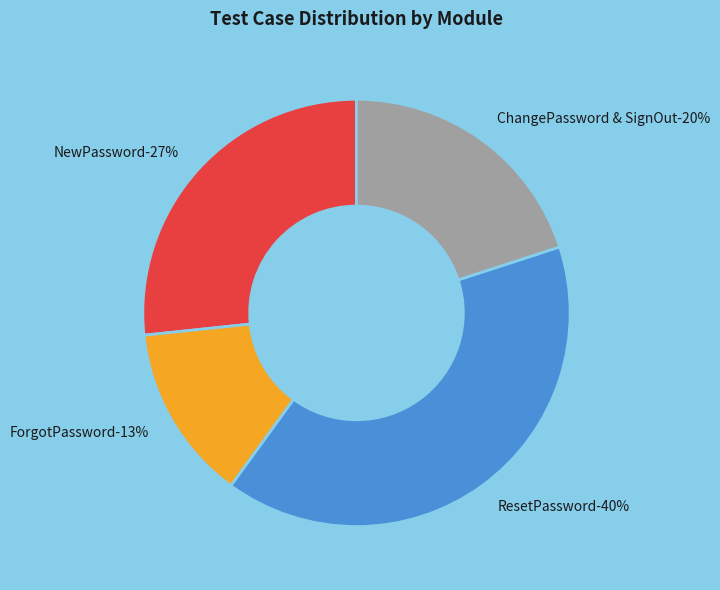

The NewPassword slice represents 27% of the pie. True or false?

True